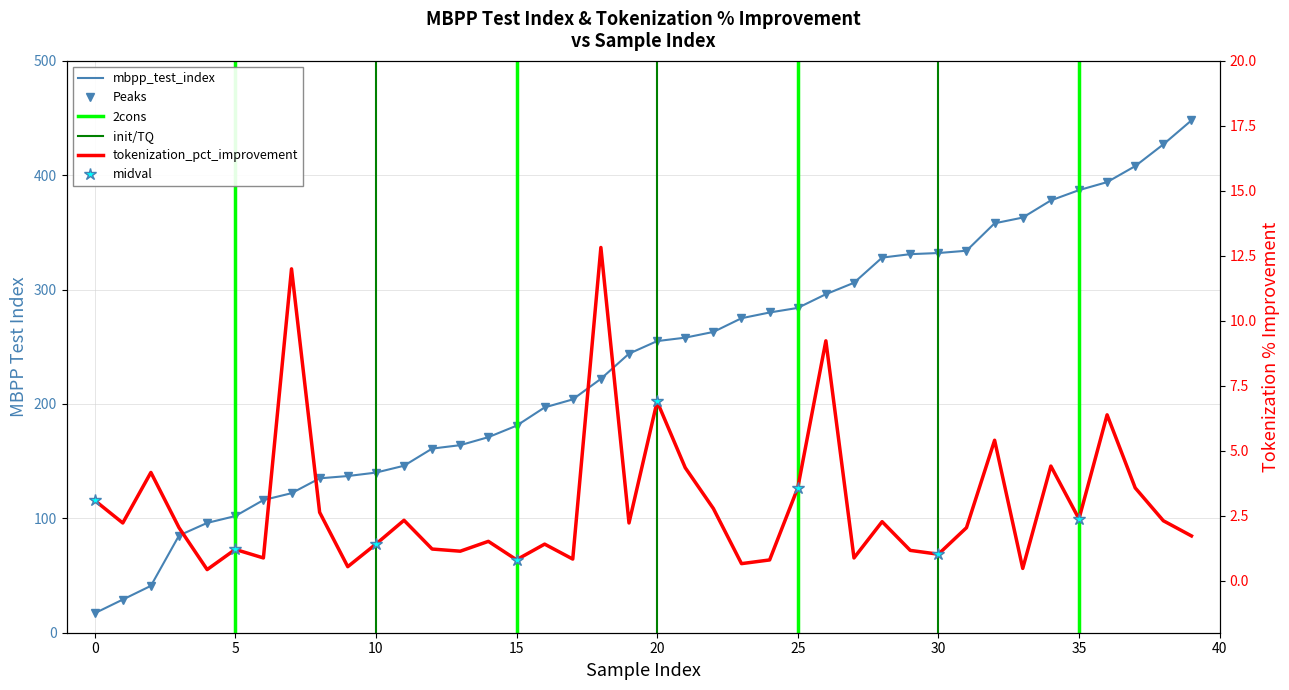

What is the maximum value for tokenization_percentage_improvement?

12.8